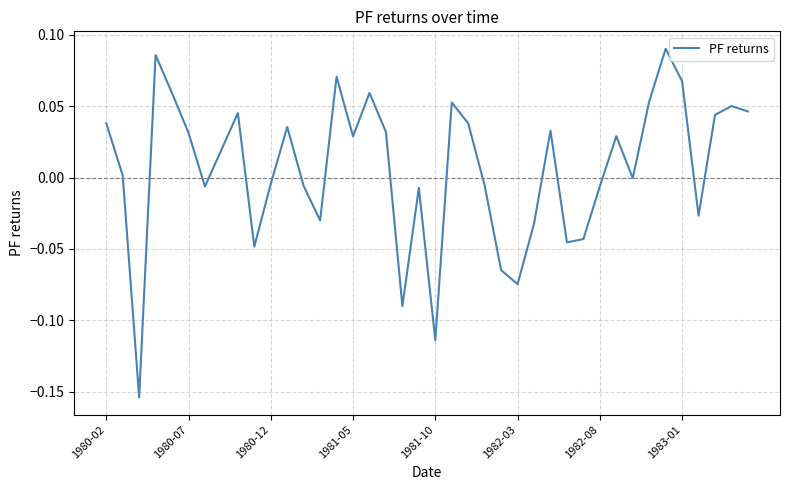

How many lines are shown in the chart?

1